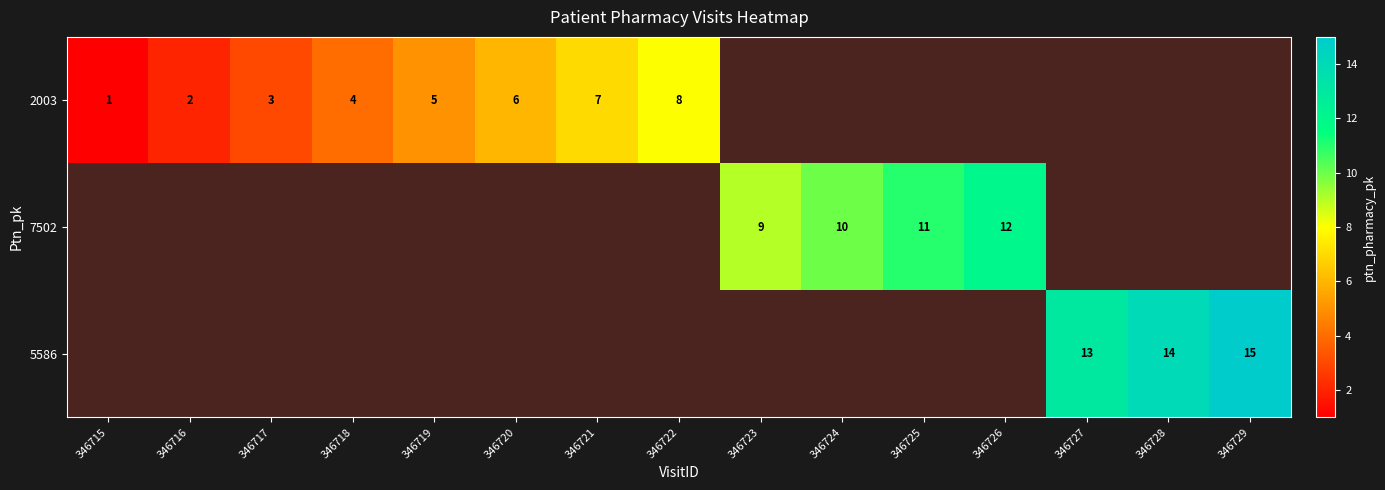

The value of 7502 at 346726 is 4.2. True or false?

False